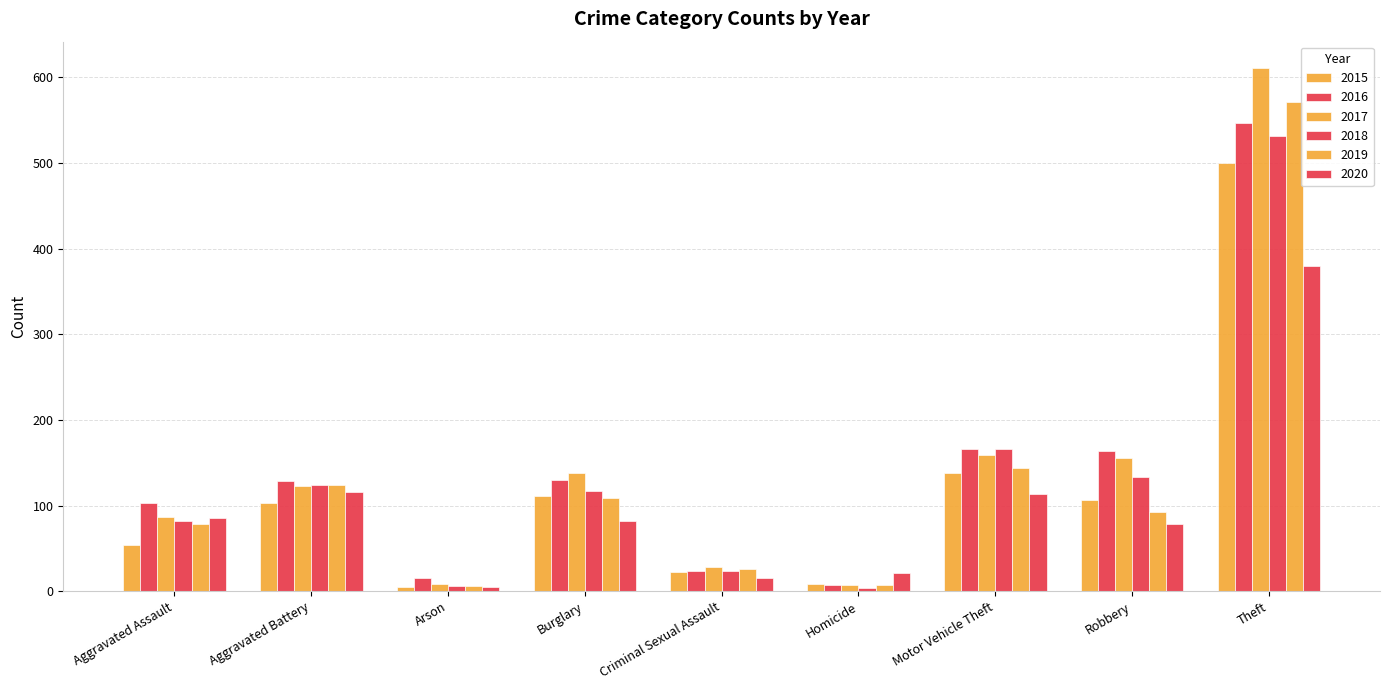

How many distinct data groups are displayed?

6